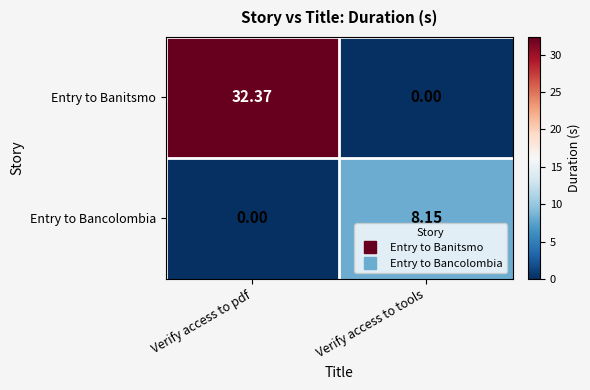

How many distinct data groups are displayed?

2